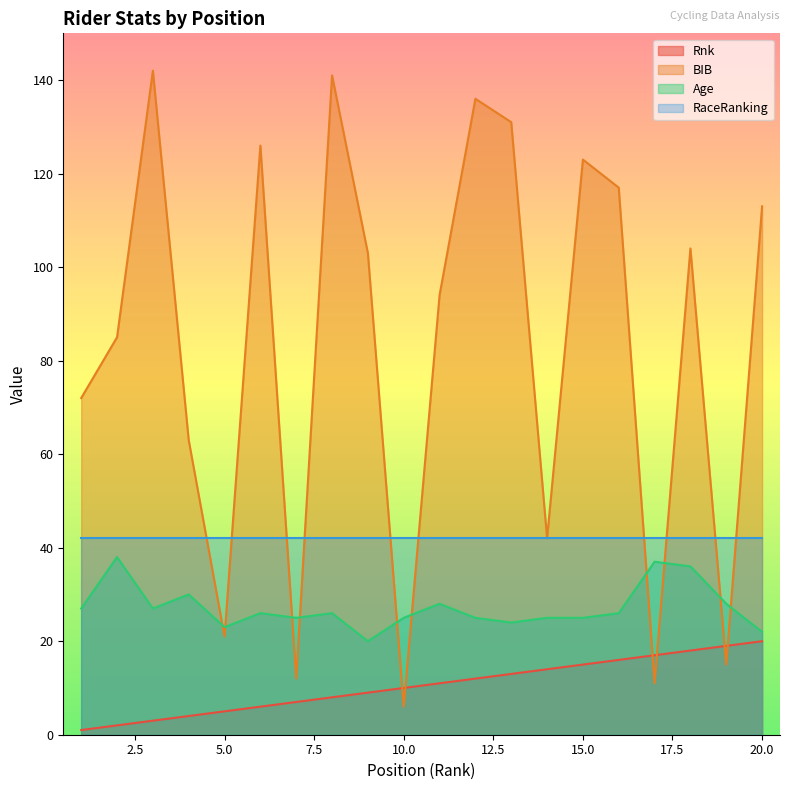

What are all the series names shown in the legend?

Rnk, BIB, Age, RaceRanking